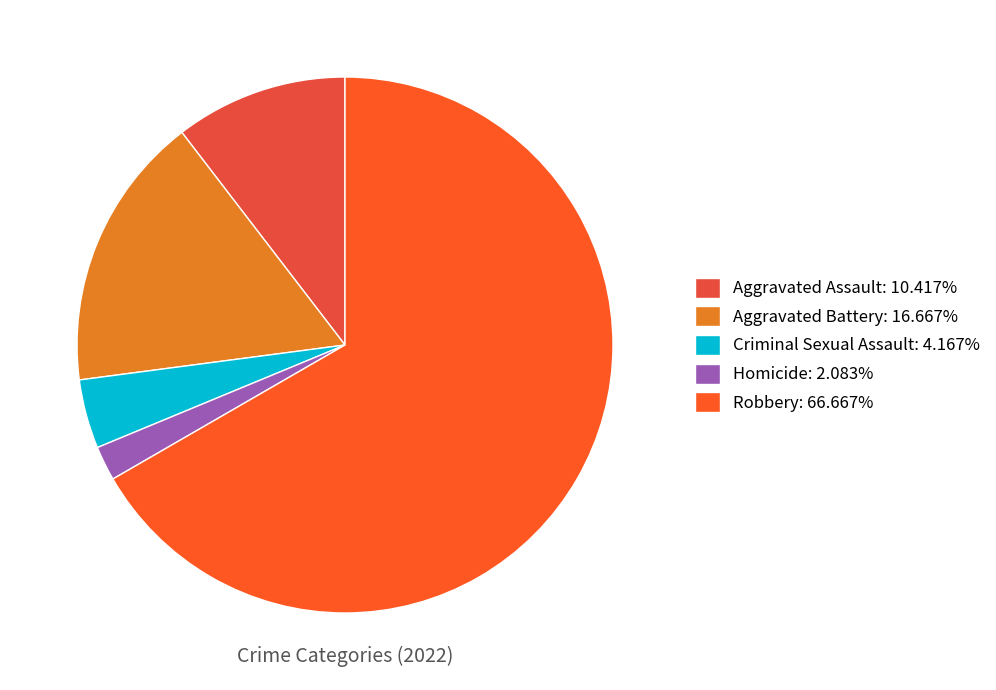

Between Homicide and Criminal Sexual Assault, which is larger?

Criminal Sexual Assault